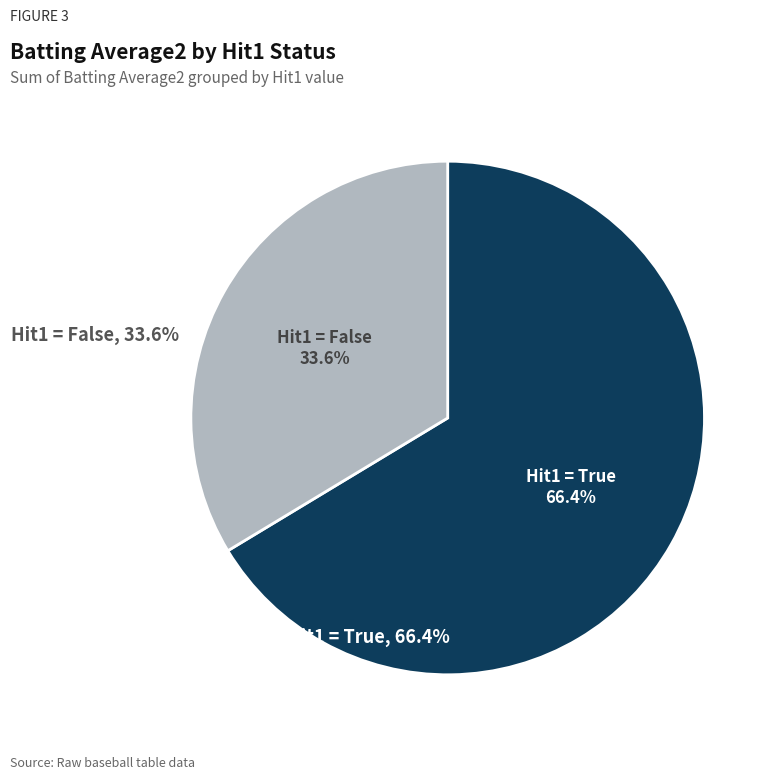

Is 16 the majority of the pie?

No